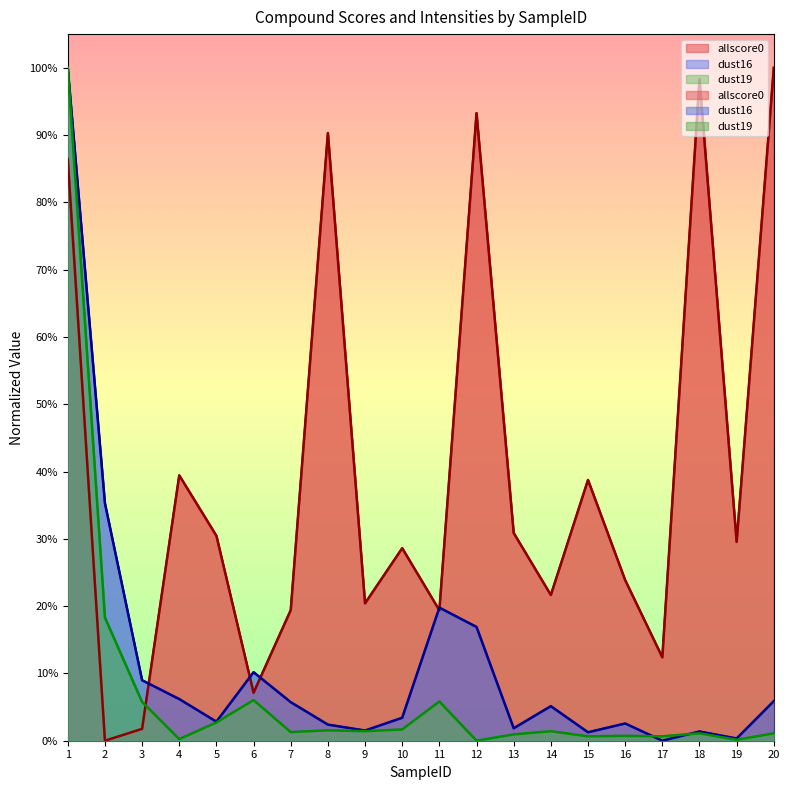

Rank the series by their maximum value, from highest to lowest.

allscore0, dust16, dust19